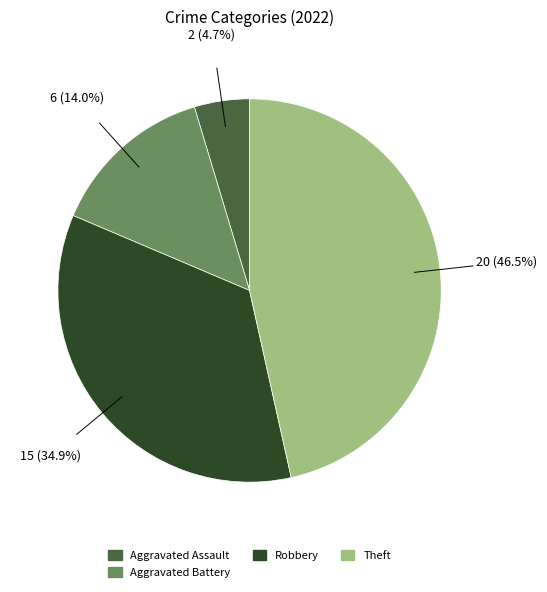

Does Aggravated Battery represent more than half of the total?

No